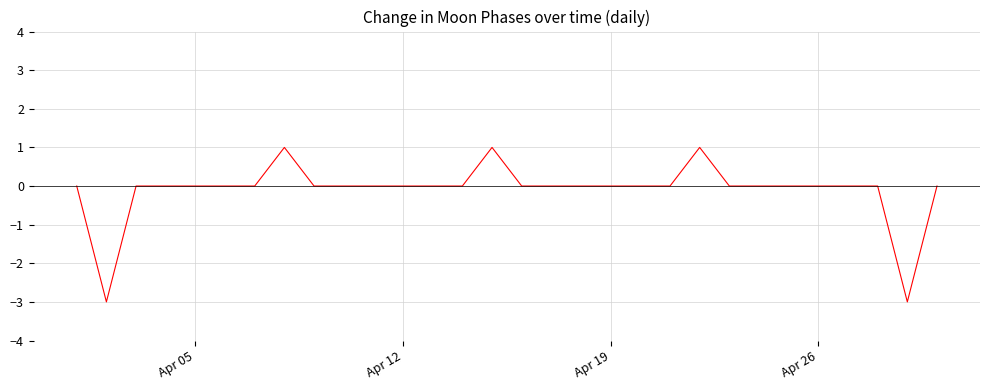

What is the minimum value shown in the chart?

-3